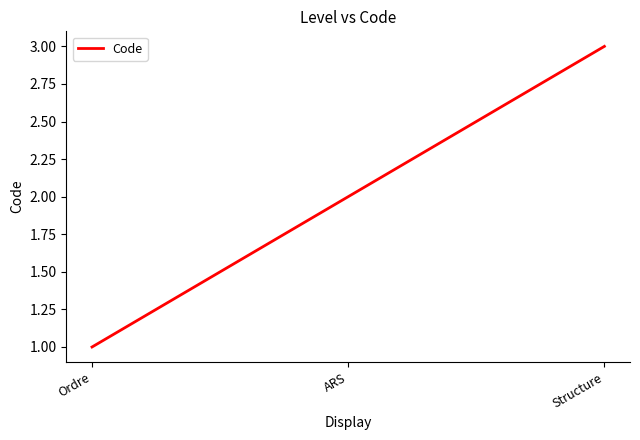

What position from the right is ARS?

2